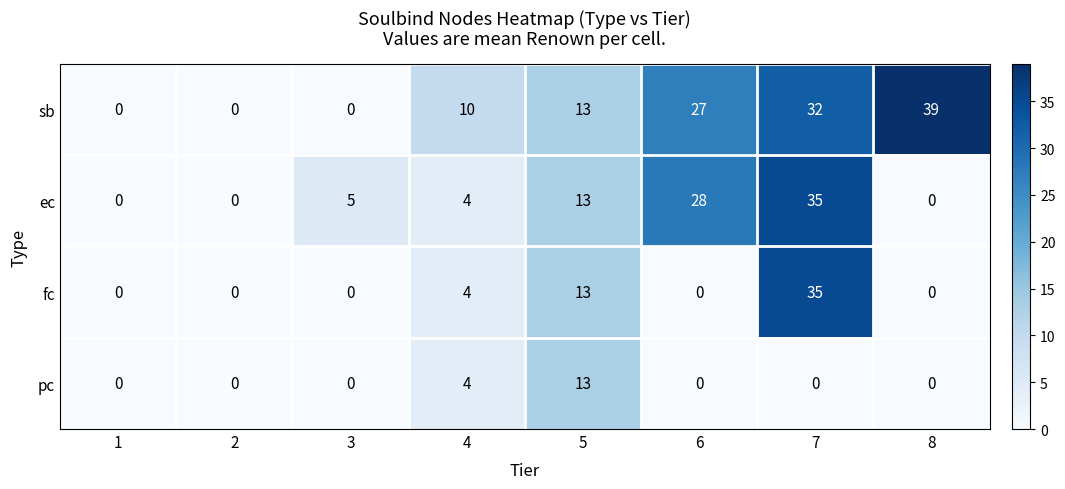

How many data points in pc are above 0?

2